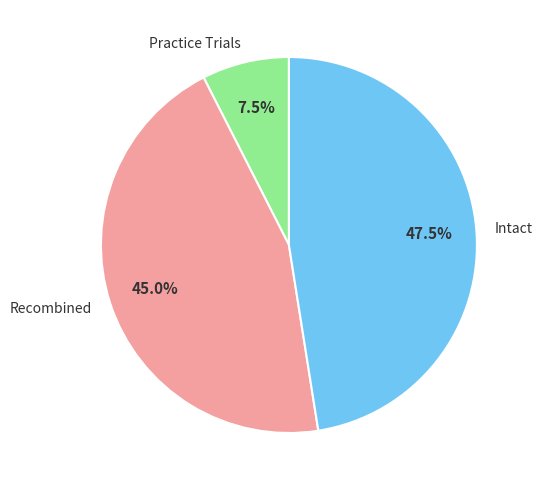

How many slices are in this pie chart?

3